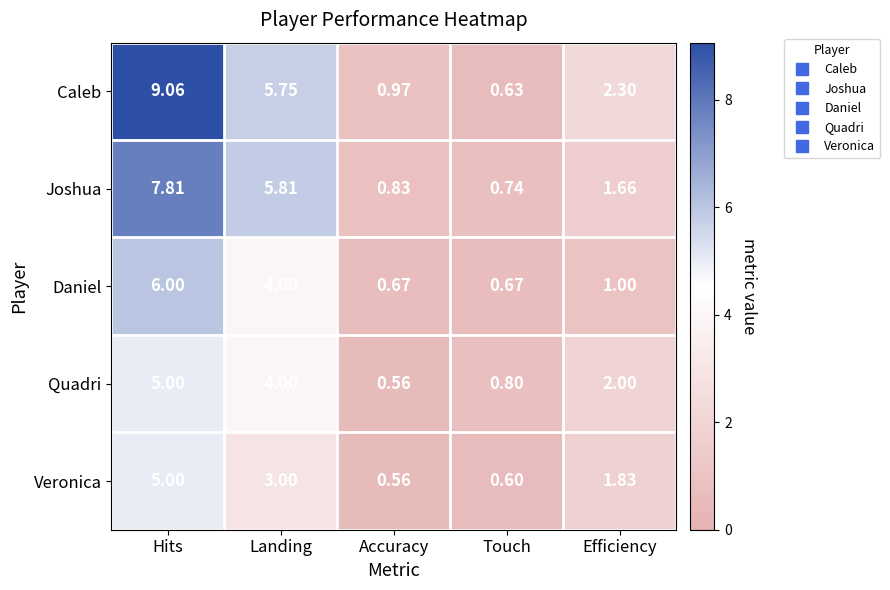

Between Hits and Touch, which series saw the biggest shift?

Caleb